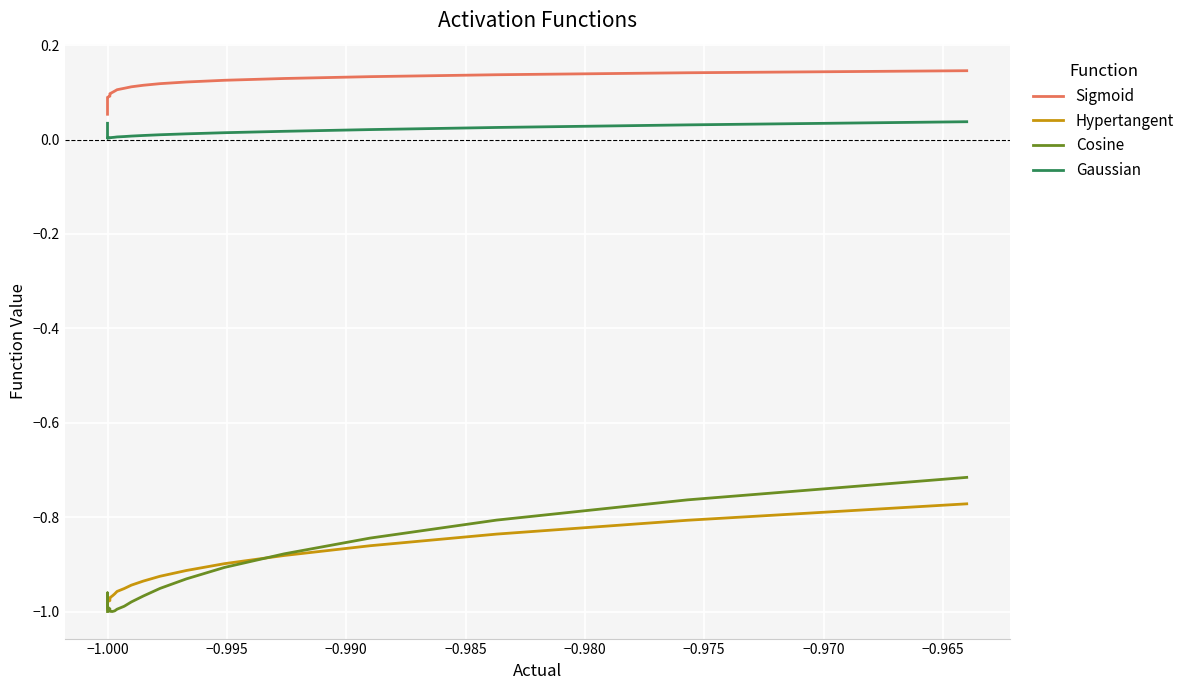

Rank the series by their maximum value, from lowest to highest.

Hypertangent, Cosine, Gaussian, Sigmoid